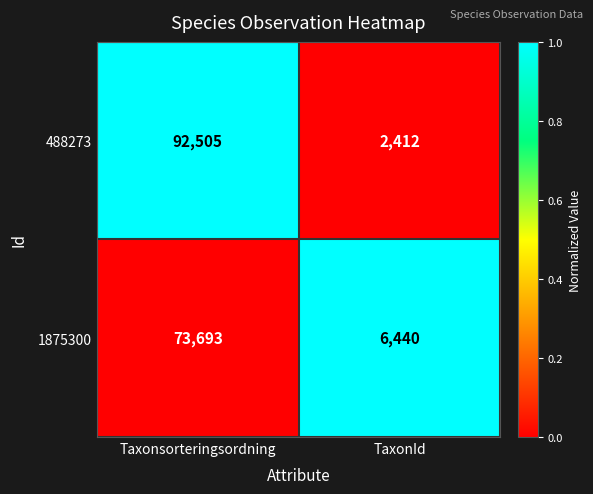

Which series has the largest total across all categories?

488273